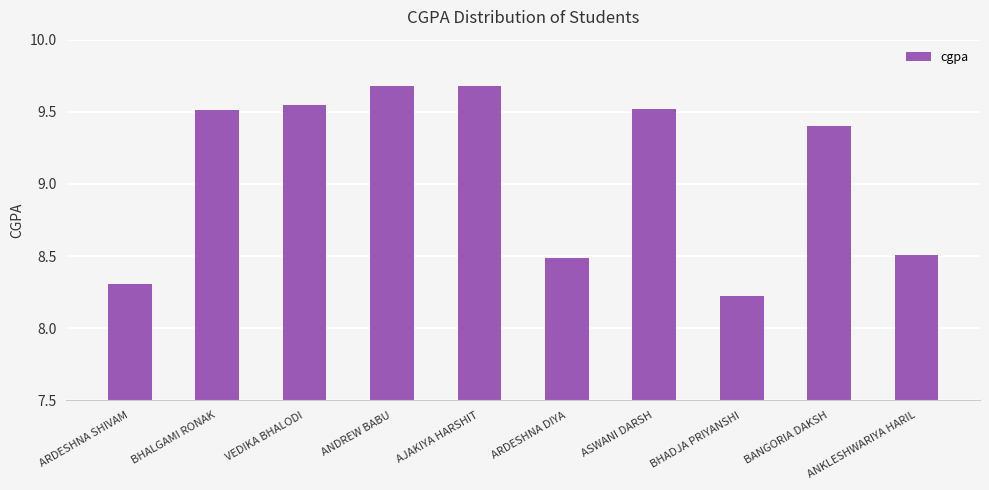

What is the minimum value shown in the chart?

8.2